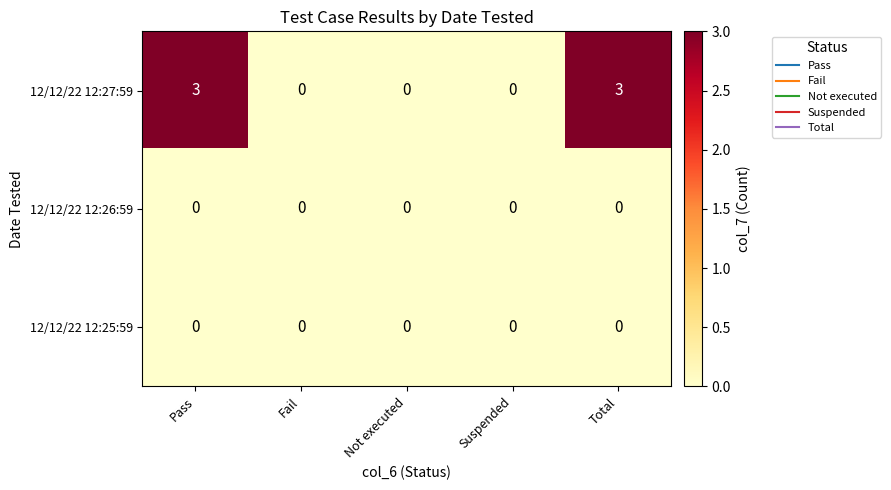

What is the greatest value displayed?

3